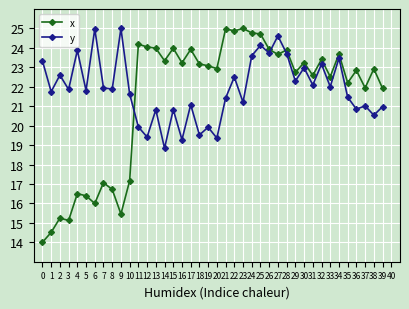

True or false: y and x cross at least once.

True